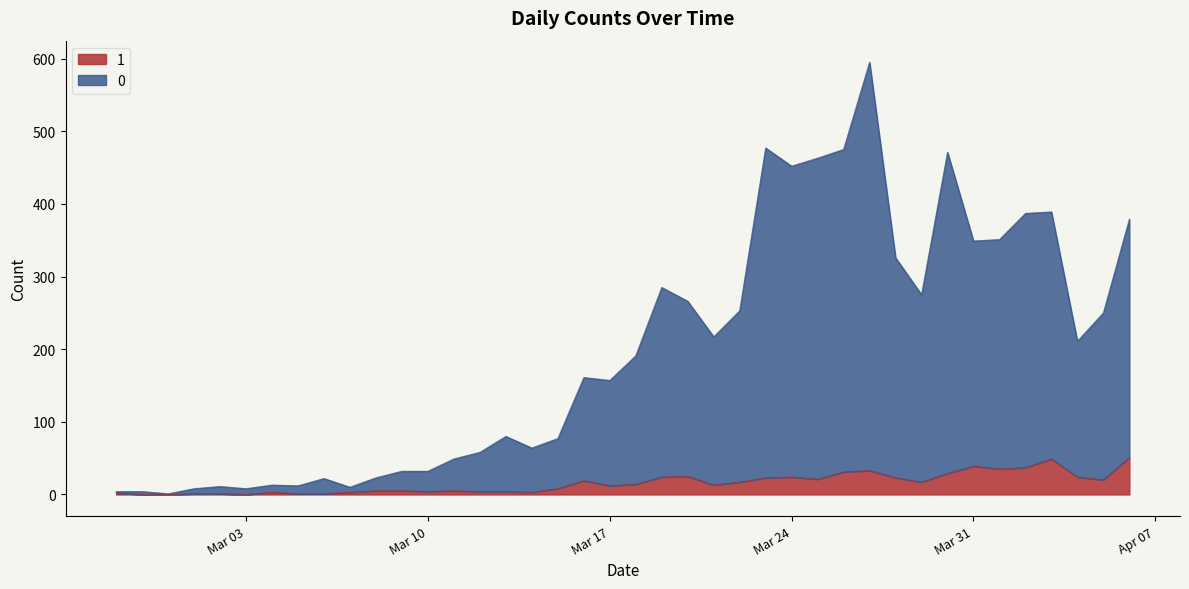

Reading left to right, extract all data points from this chart.

0: 2	4	1	7	10	8	10	11	21	7	18	27	28	44	54	76	61	69	142	145	177	261	241	204	236	454	428	442	444	562	303	258	442	310	316	350	340	187	230	328
1: 2	0	0	1	1	0	3	1	1	3	5	5	4	5	4	4	3	8	19	12	14	24	25	13	17	23	24	21	31	33	23	17	29	39	35	37	49	24	20	51